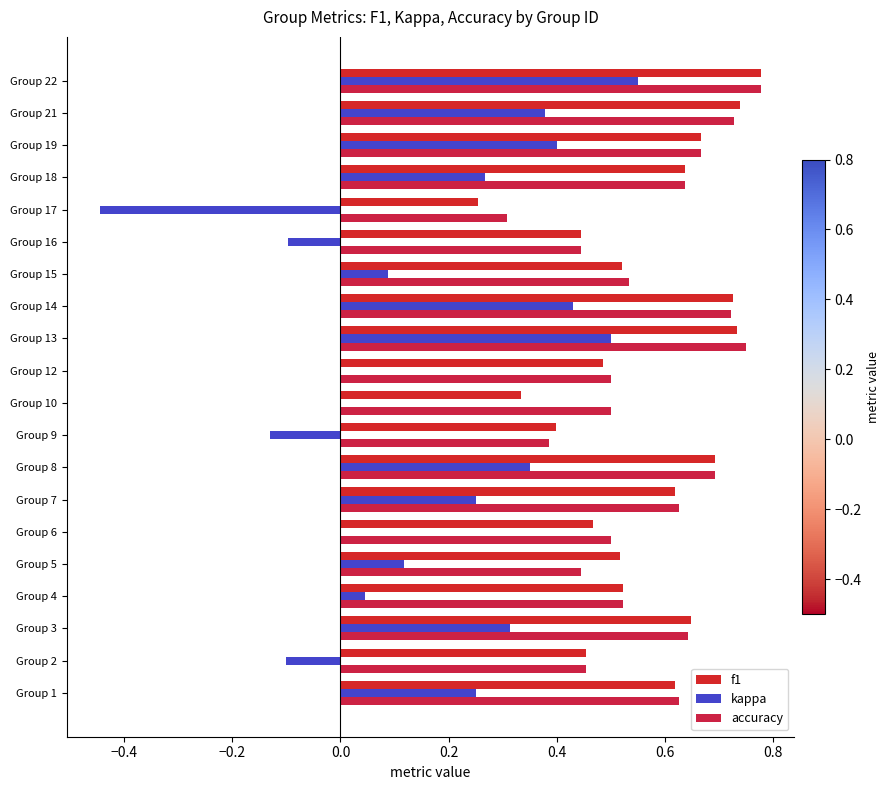

At how many categories does at least one series exceed 0?

20